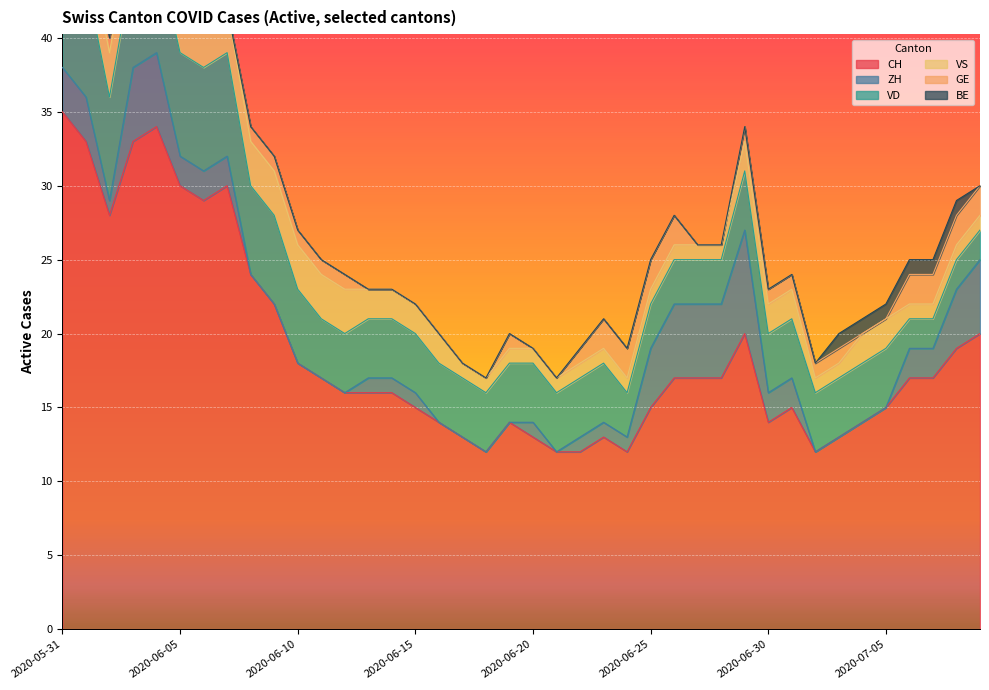

At which label does CH reach its peak?

2020-05-31